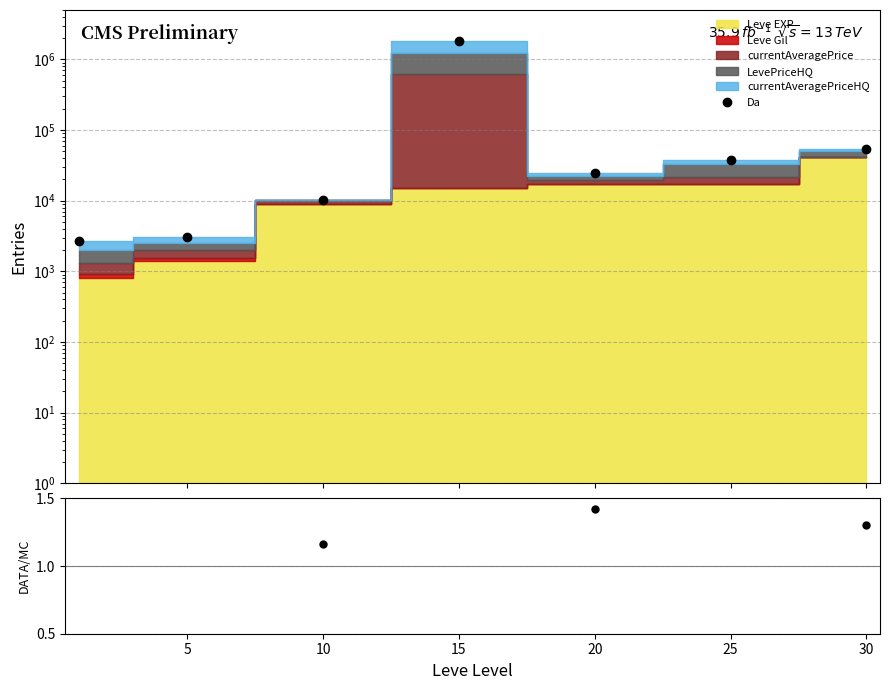

Reading left to right, list all the values displayed in this chart.

Da: 2656.5	3076.2	10360.7	1815092.0	24403.4	37436.0	54045.9
DATA/MC: 3.3	2.2	1.2	121.7	1.4	2.2	1.3